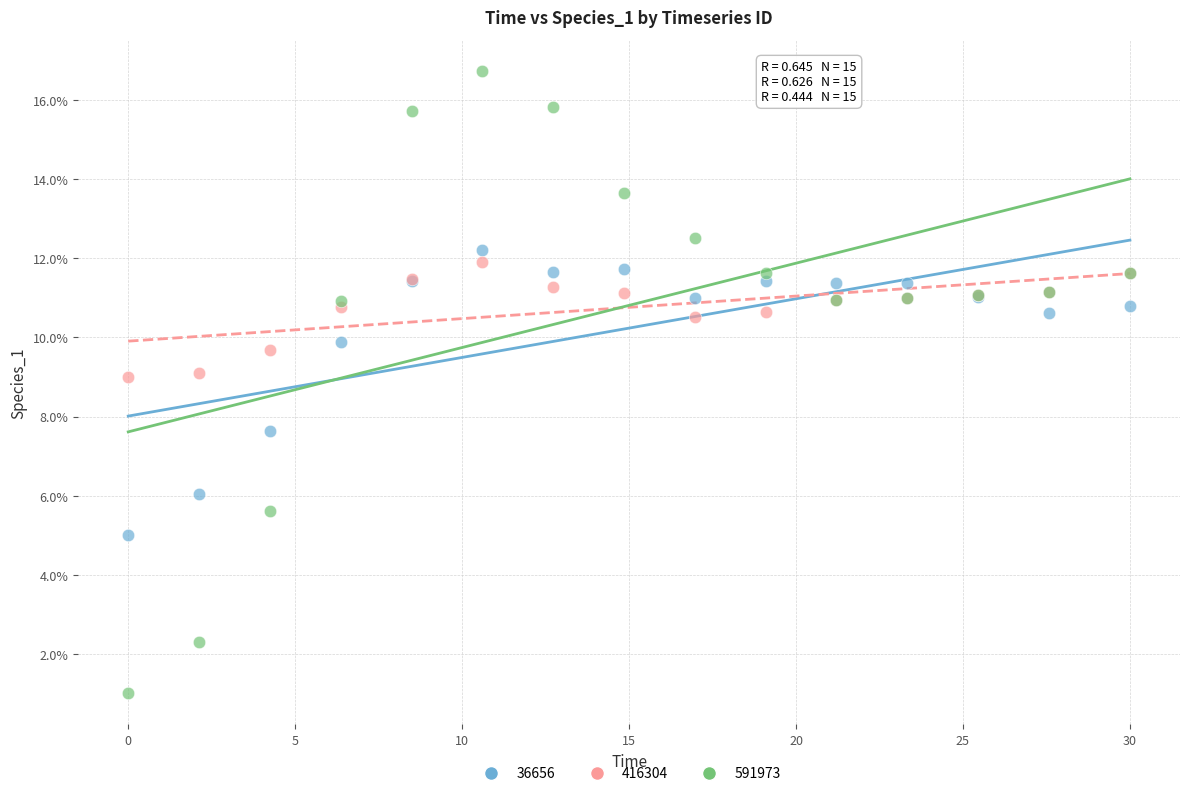

What are all the series names shown in the legend?

36656, 416304, 591973